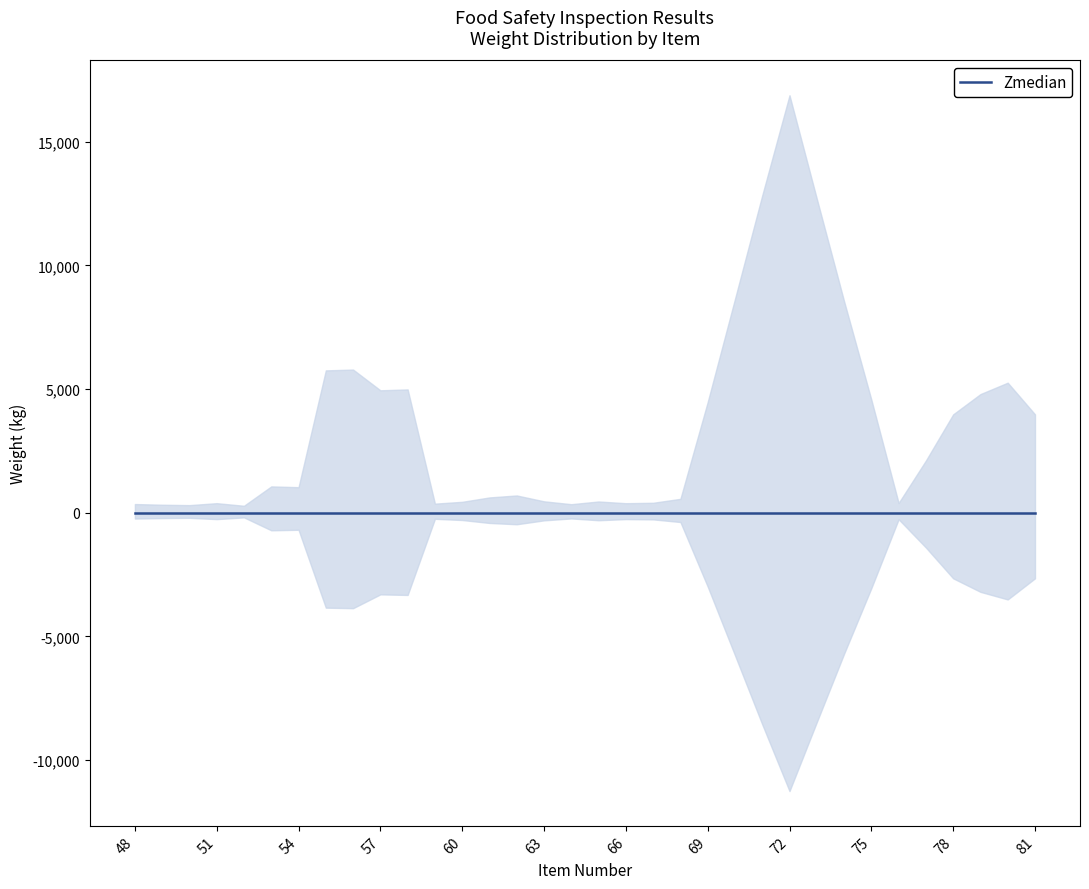

Which label corresponds to the largest value in the chart?

56